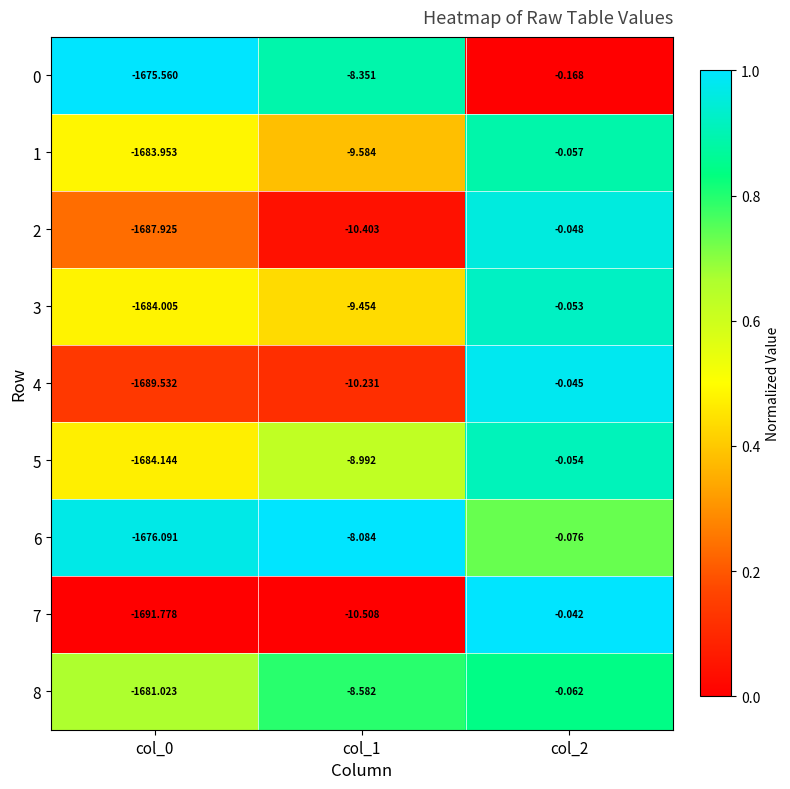

Which category has the highest value across all series?

col_2